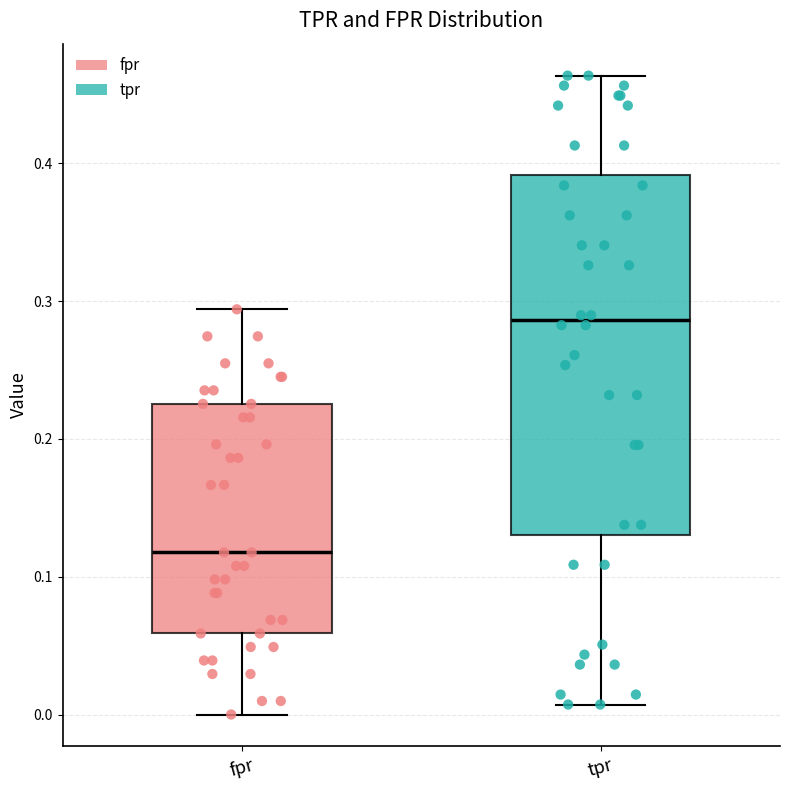

Reading left to right, read every box against the y-axis: the position of its median line, the range the box covers, and the ends of its whiskers. The values are not printed on the chart, so give them approximately, as read against the axis.

fpr: median 0.12, box 0.06 to 0.23, whiskers 0.00 to 0.29
tpr: median 0.29, box 0.13 to 0.39, whiskers 0.01 to 0.46